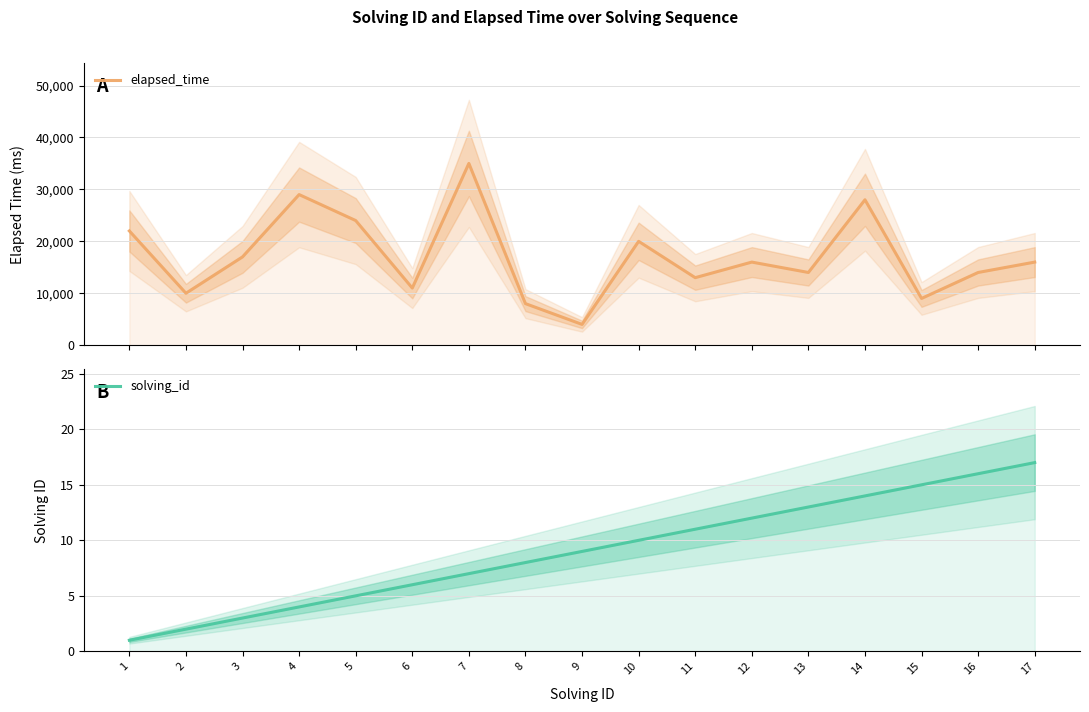

How many values in the solving_id series exceed 9?

8